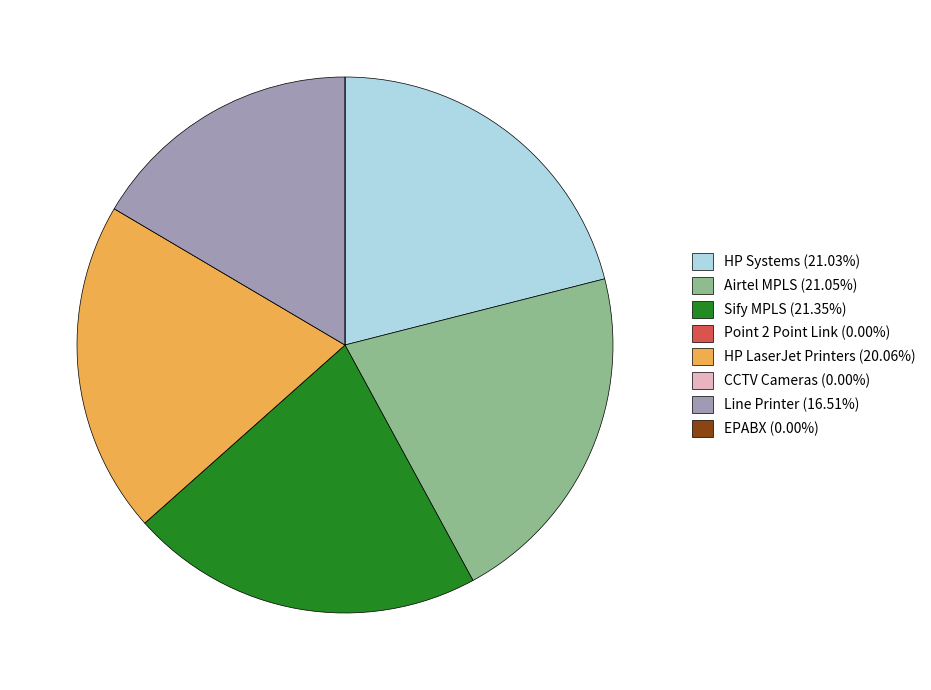

Does Line Printer (16.51%) account for over 50% of the chart?

No